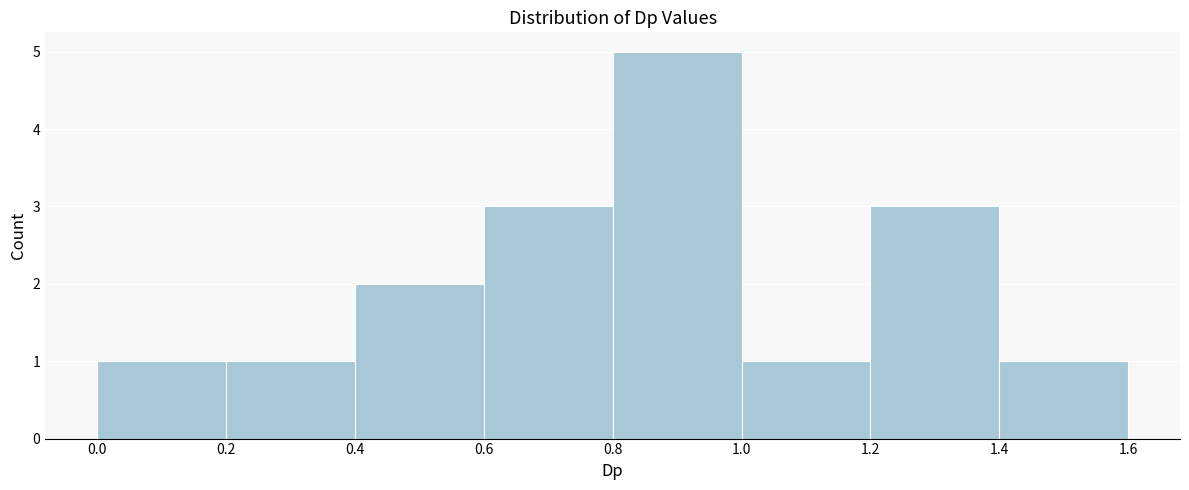

Over which range of the x-axis is the bar tallest?

0.8 to 1.0